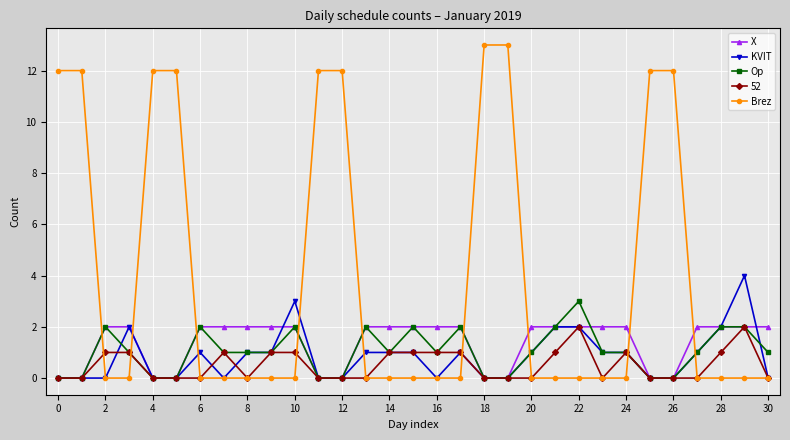

Which series has the largest total across all categories?

Brez